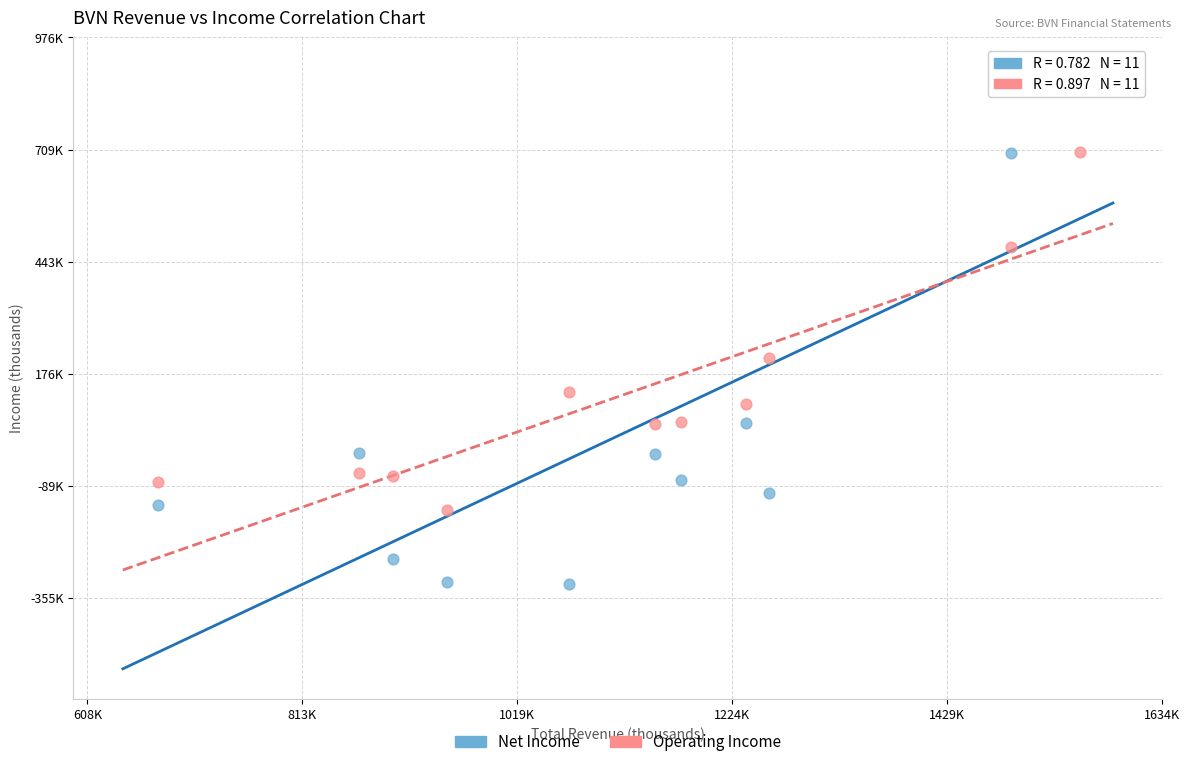

Which series reaches the minimum Y coordinate?

Net Income